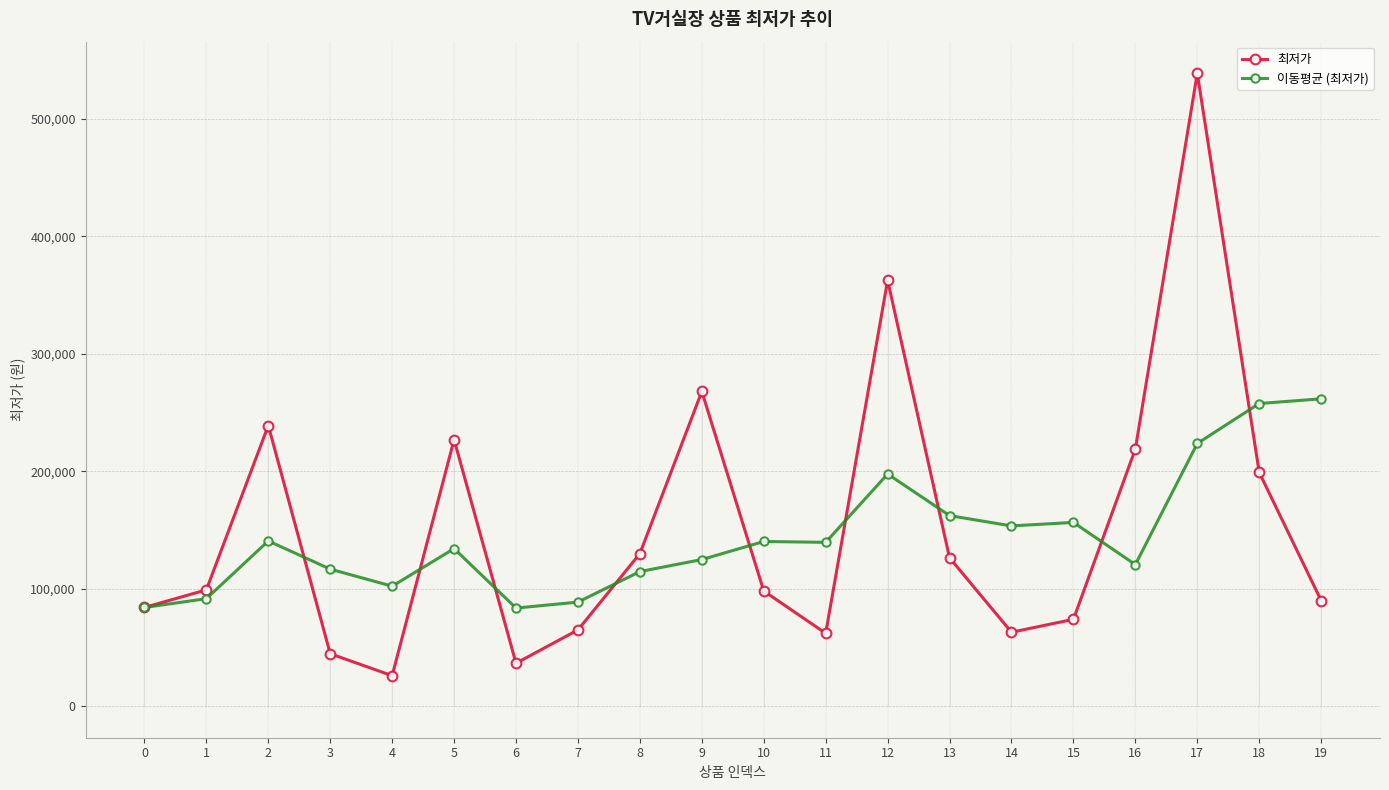

Which category has the highest value across all series?

17